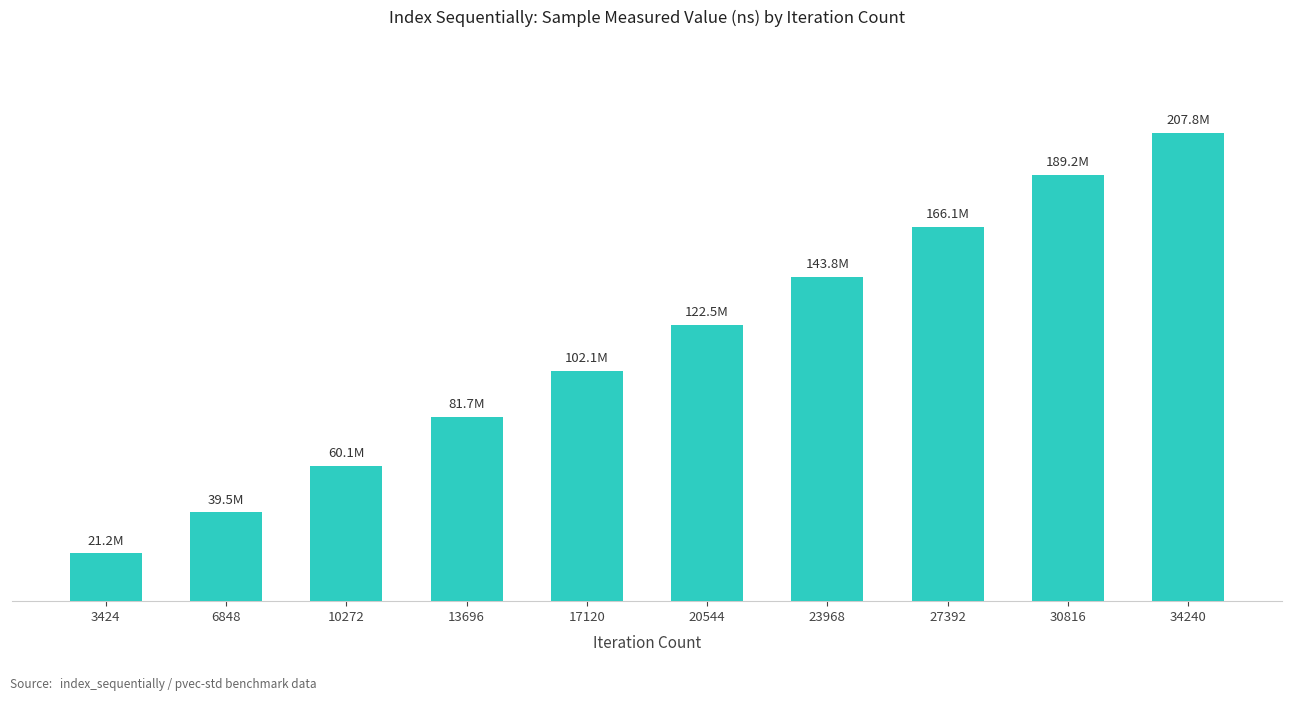

What is the approximate value at 6848?

39478650